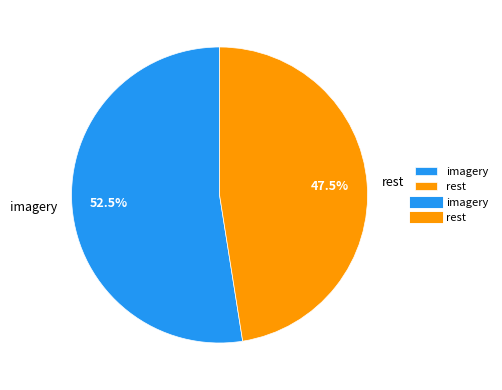

Count the number of slices in the pie.

2